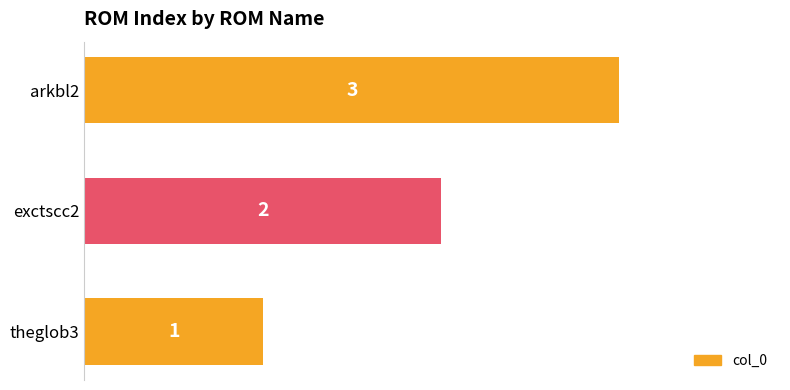

True or false: the data shows 2 at exctscc2.

True